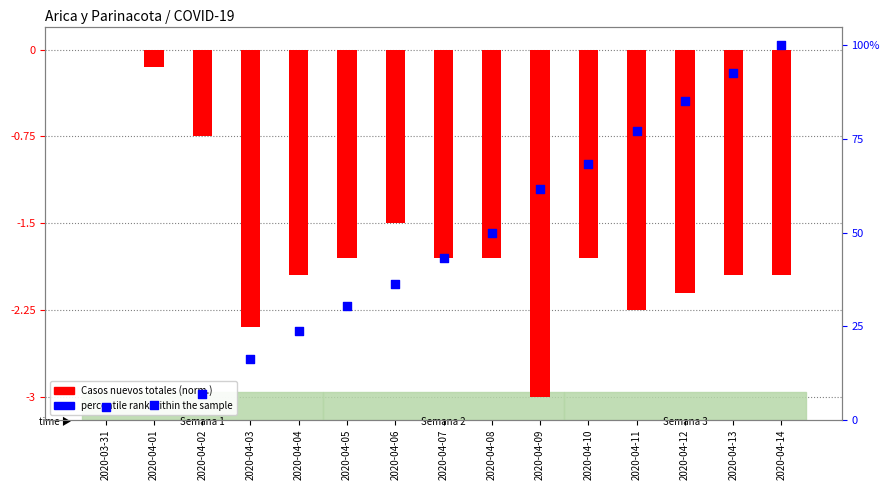

At how many categories does at least one series exceed 14?

12